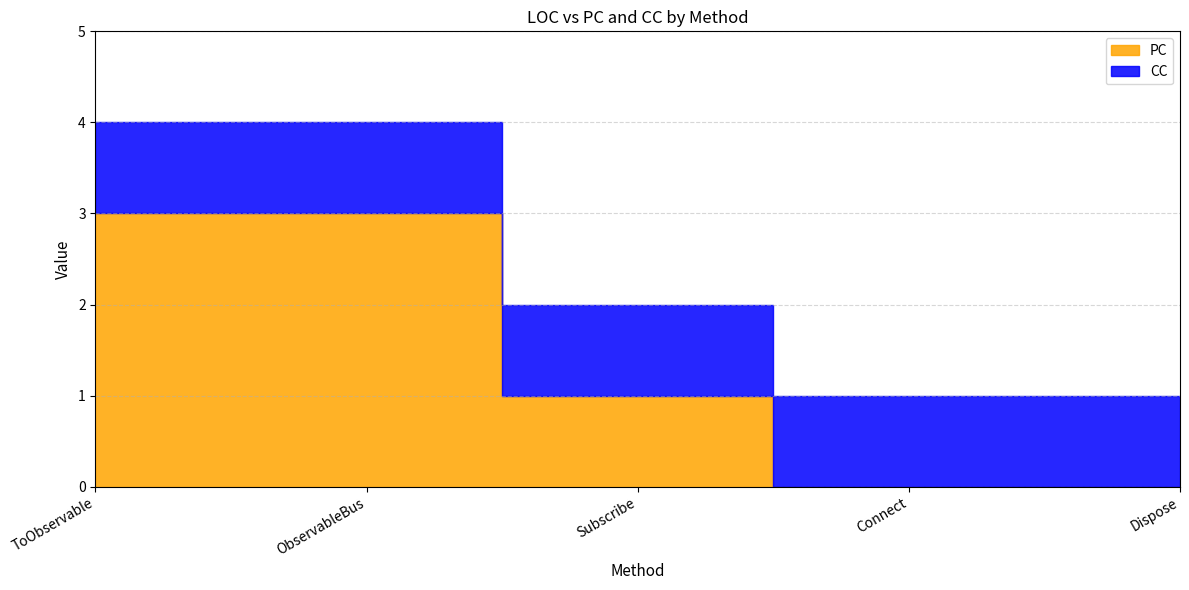

Which has a higher value, Dispose or Subscribe?

Subscribe